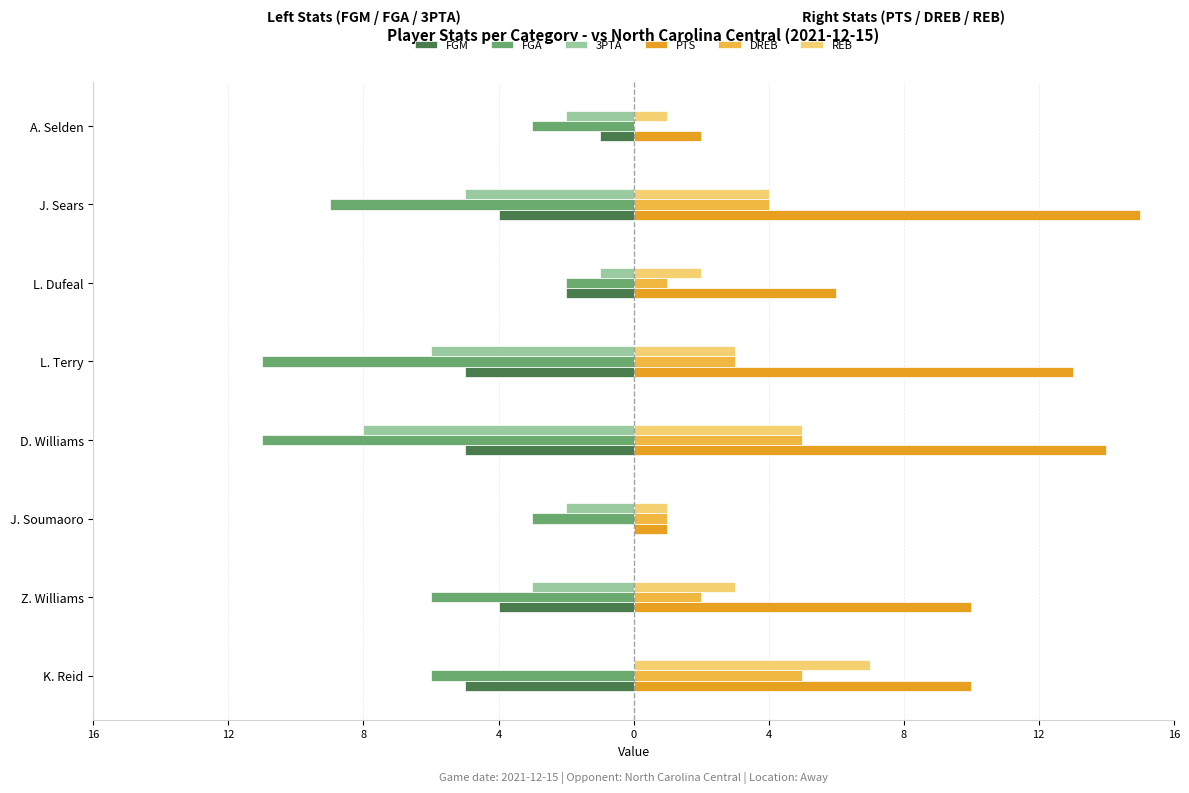

Count the FGA values in the range -9 to -3.

5